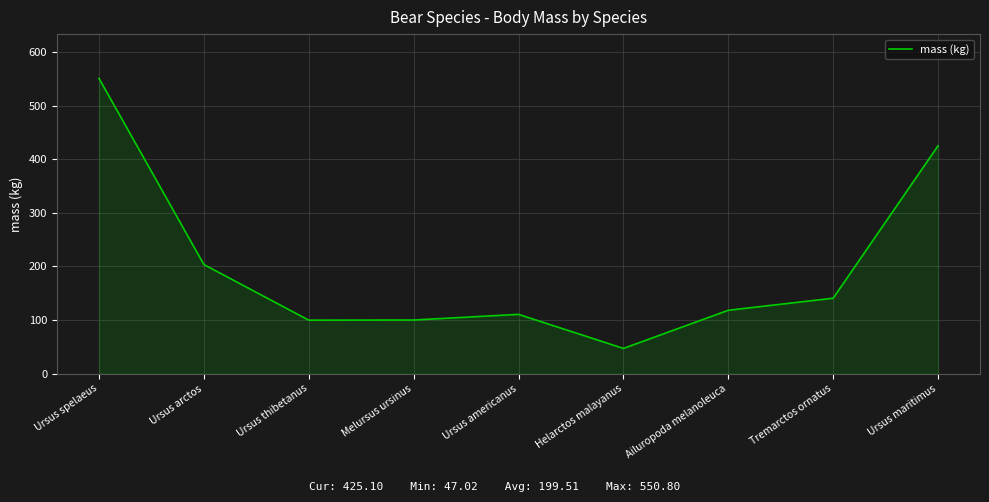

What is the sum of all values?

1795.6